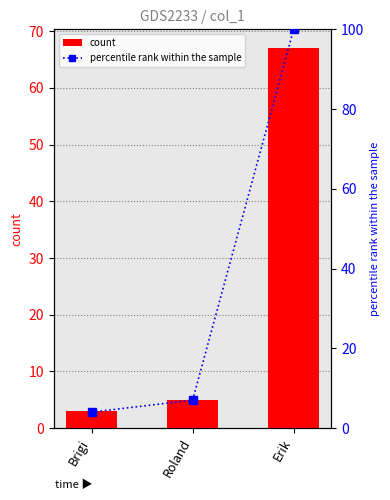

Rank the series by their maximum value, from lowest to highest.

count, percentile rank within the sample